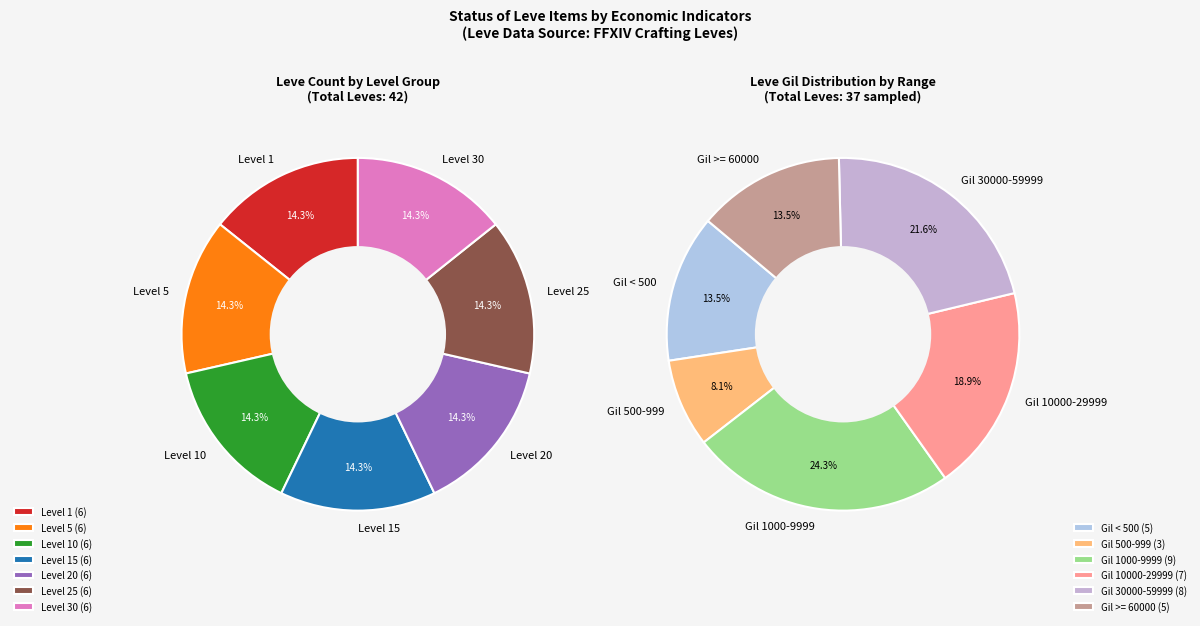

How many slices are in this pie chart?

7